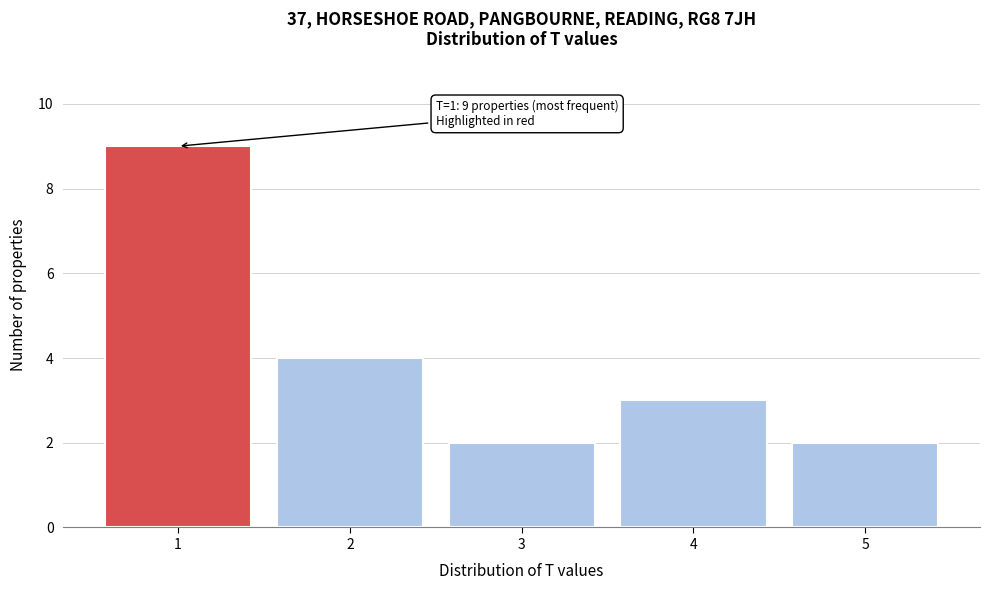

Reading left to right, extract all data points from this chart.

9	4	2	3	2